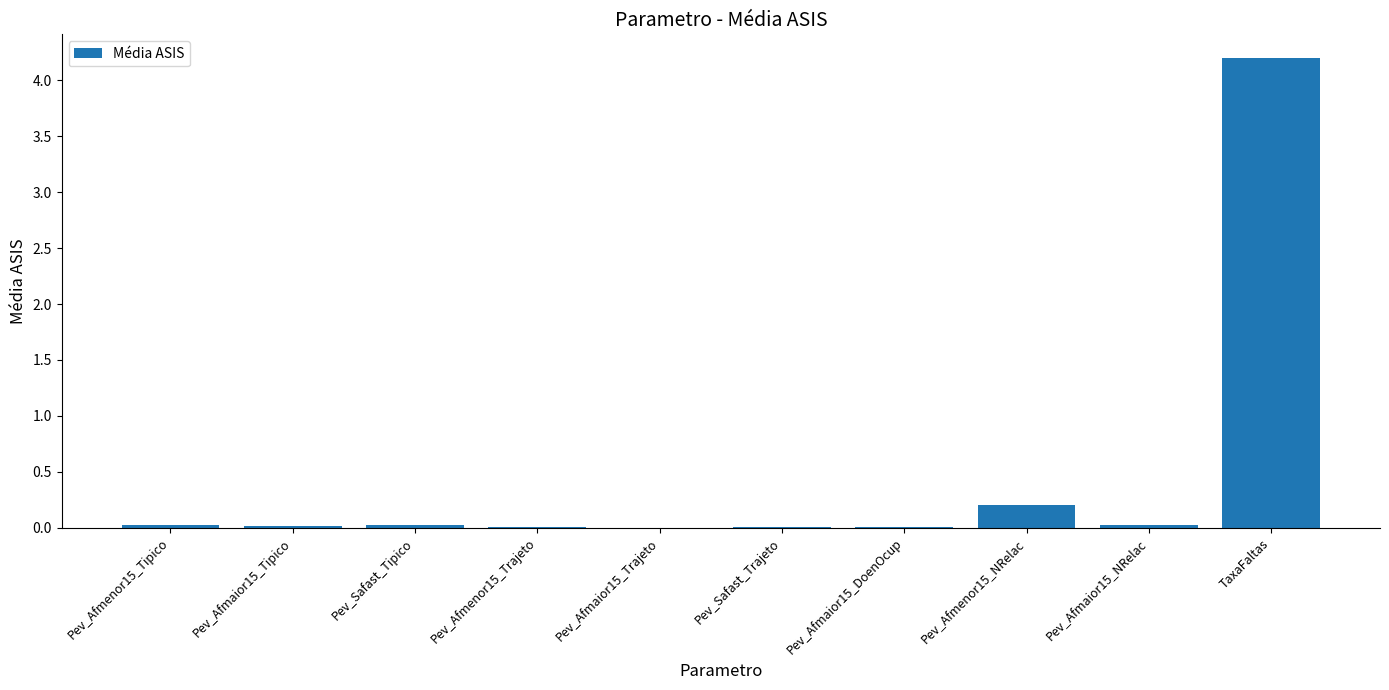

The chart shows a value of 0.0 at Pev_Afmaior15_NRelac. True or false?

True